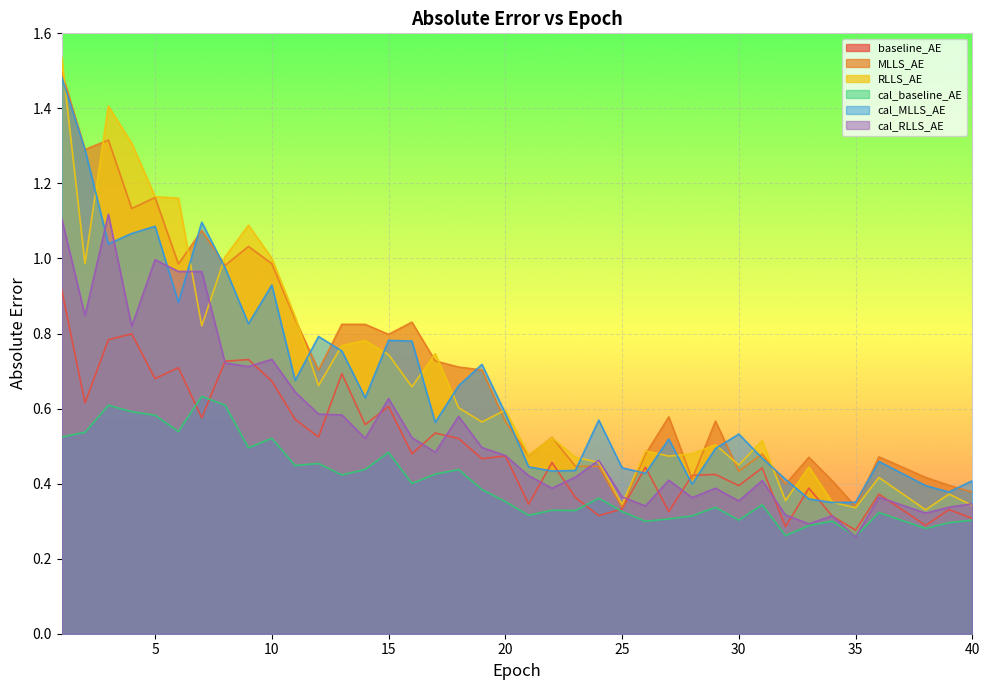

Read the cal_RLLS_AE value at 23.

0.4